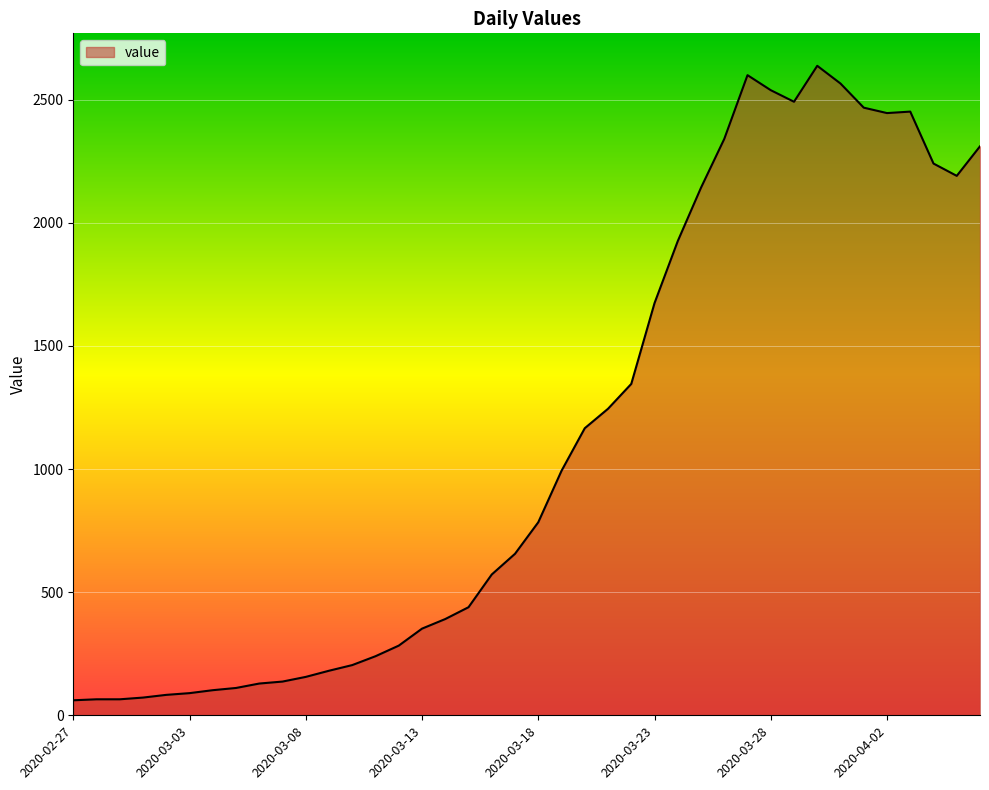

What is the greatest value displayed?

2638